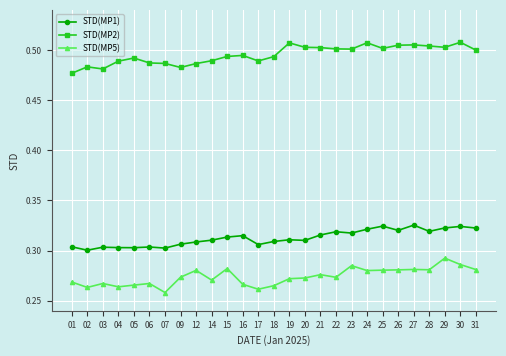

What is the sum of all STD(MP5) values?

7.4